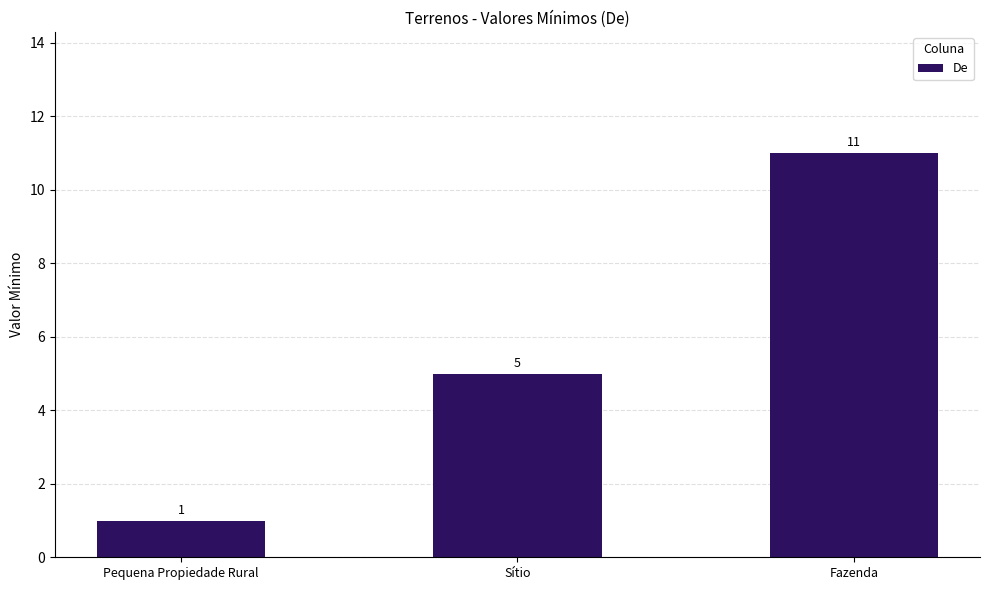

How many values are below 5?

1